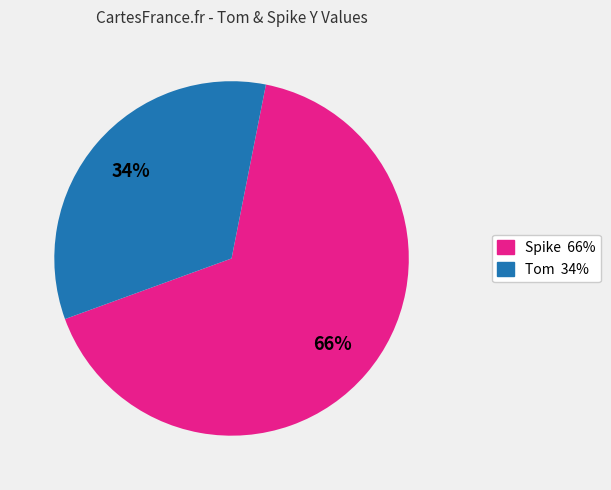

To the nearest percent, what is the average slice percentage?

50%